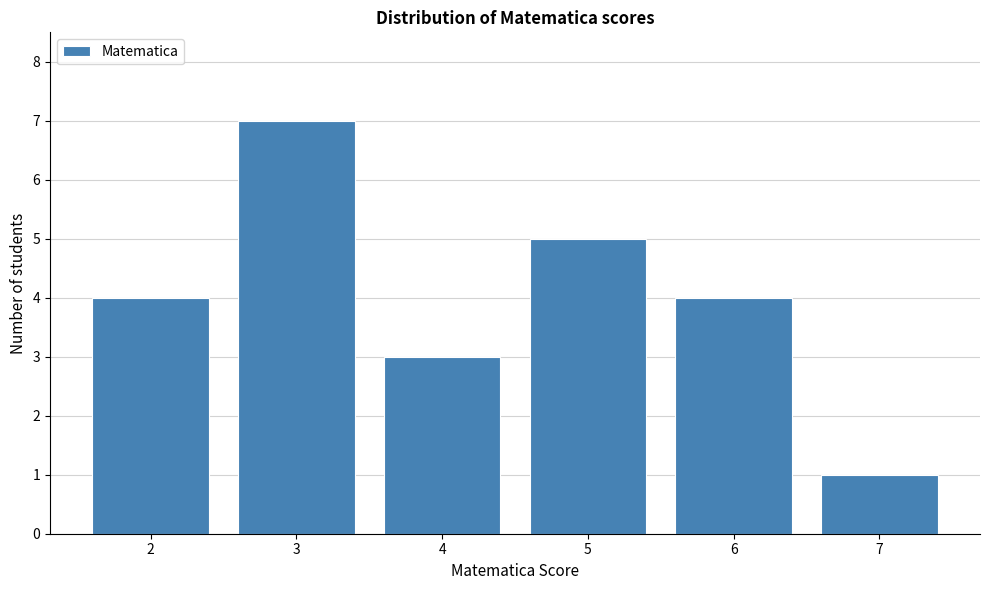

How tall is the bar that spans 1.5 to 2.5 on the x-axis? The values are not printed on the chart, so give them approximately, as read against the axis.

4